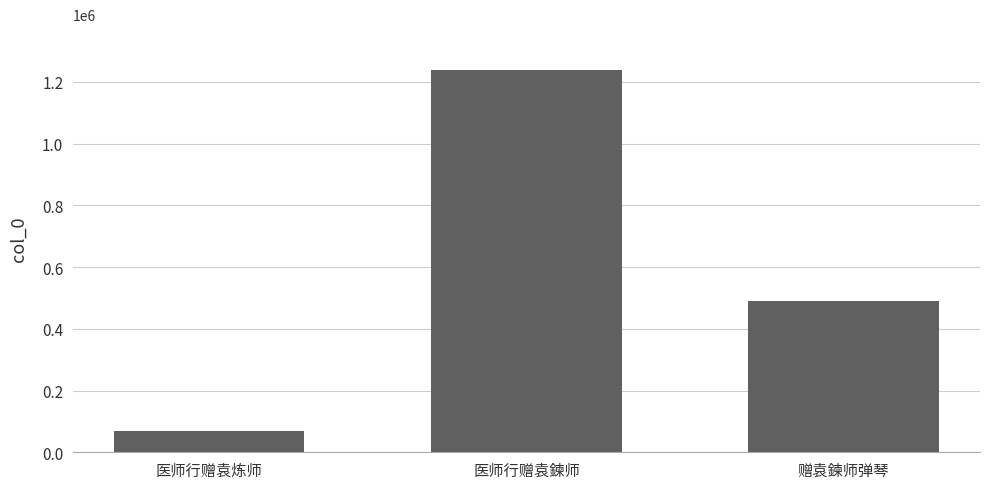

What is the label of the 2nd bar from the left?

医师行赠袁鍊师